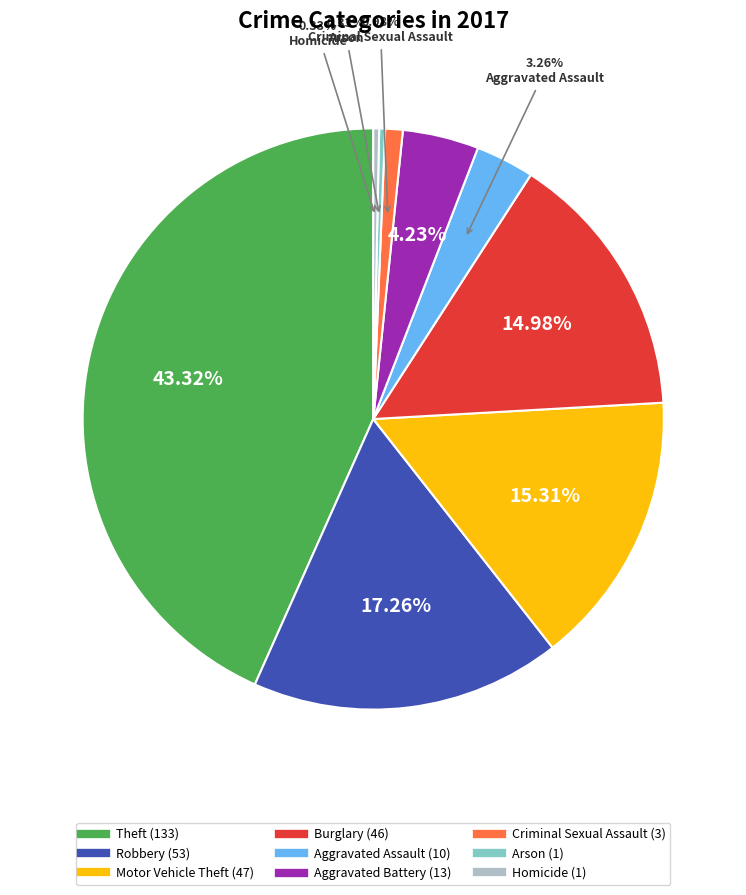

Approximately how many times larger is the value at Robbery compared to Arson?

53.0